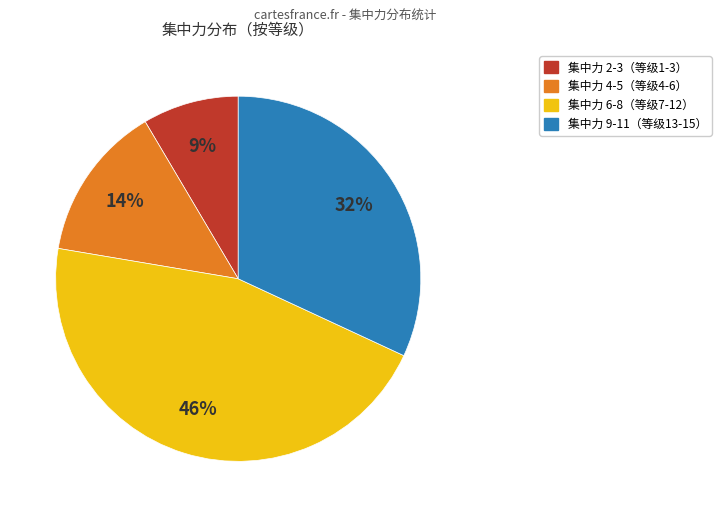

To the nearest percent, what is the average slice percentage?

25%